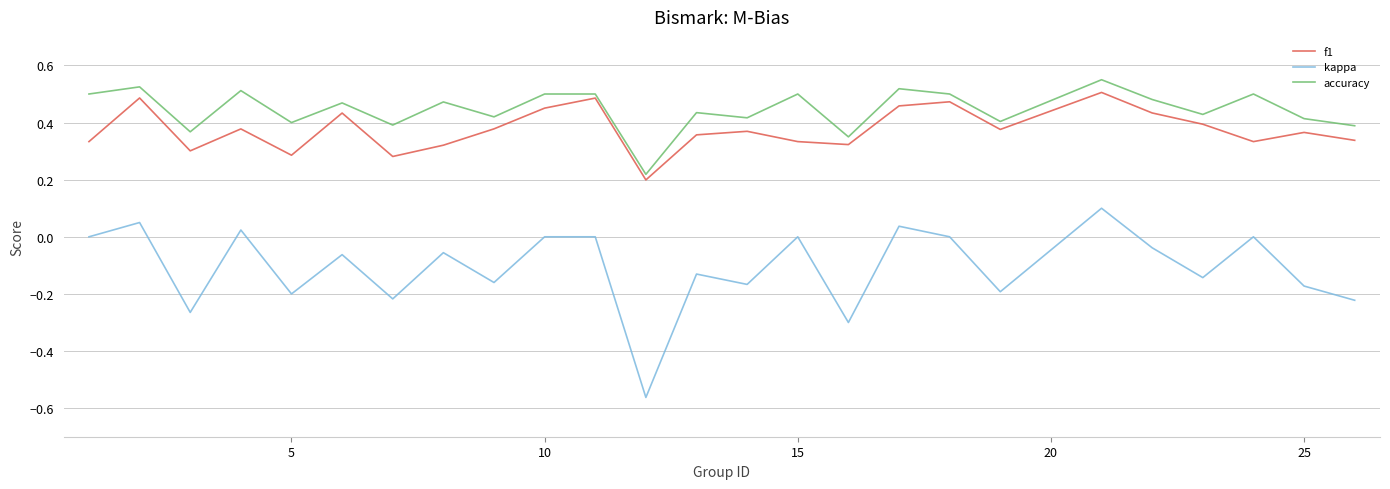

True or false: f1 and kappa intersect in this chart.

False